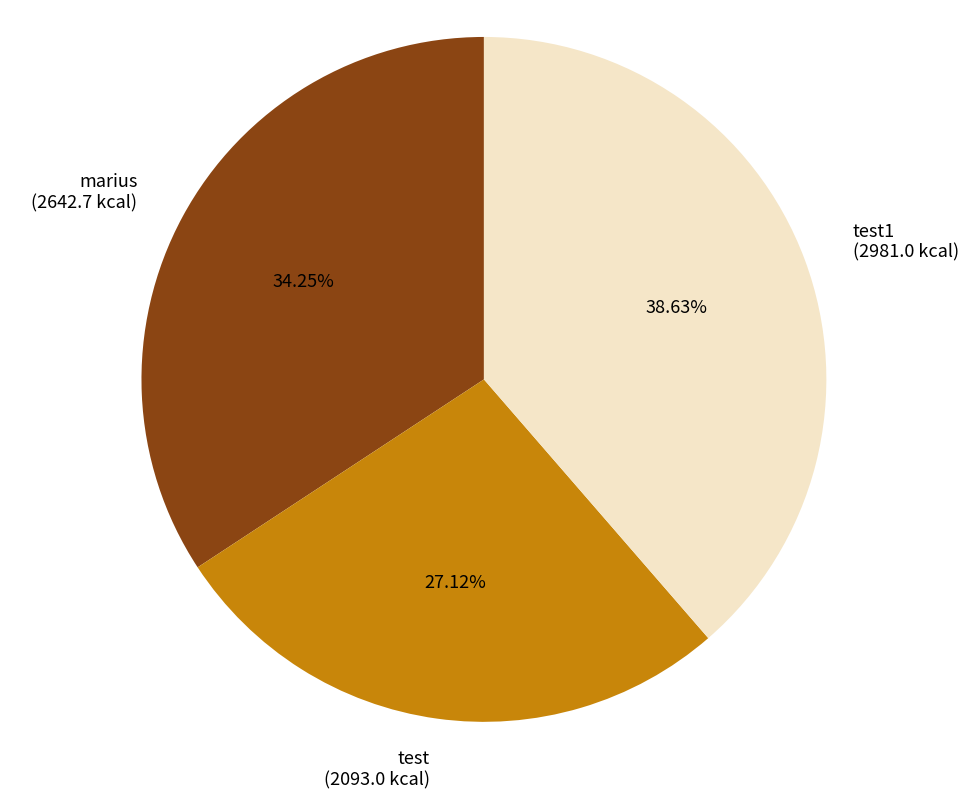

Is there any slice that represents more than half of the pie?

No